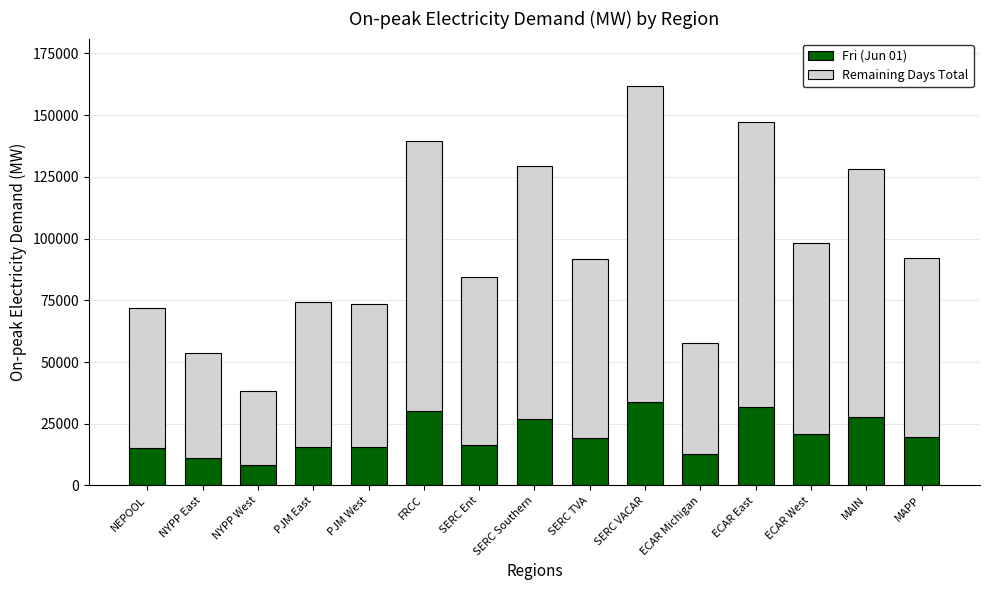

What is the approximate value of Fri (Jun 01) at ECAR Michigan?

12636.1